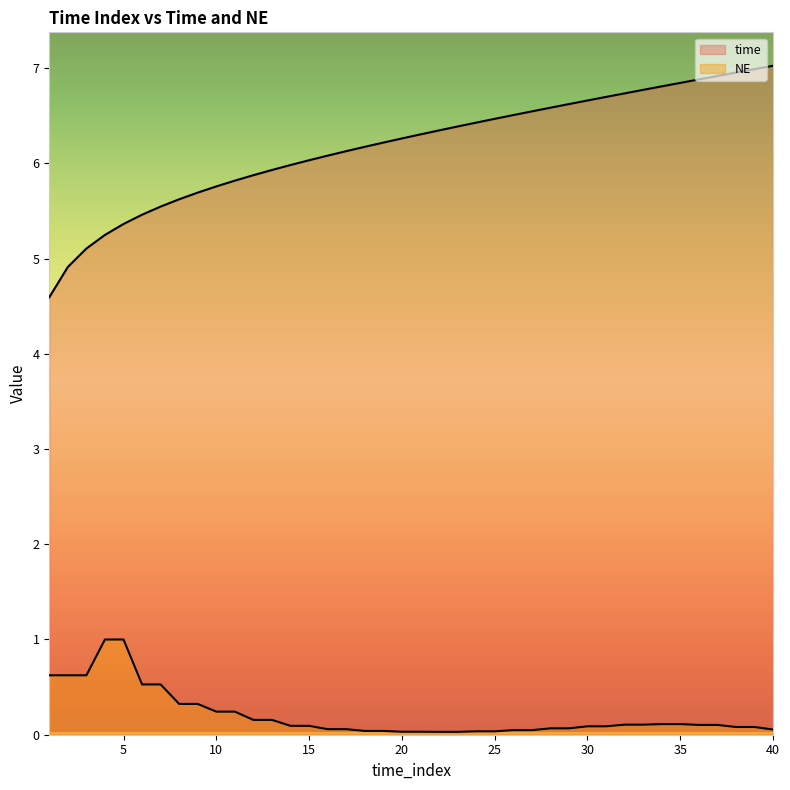

How many data points in time are less than 6?

14